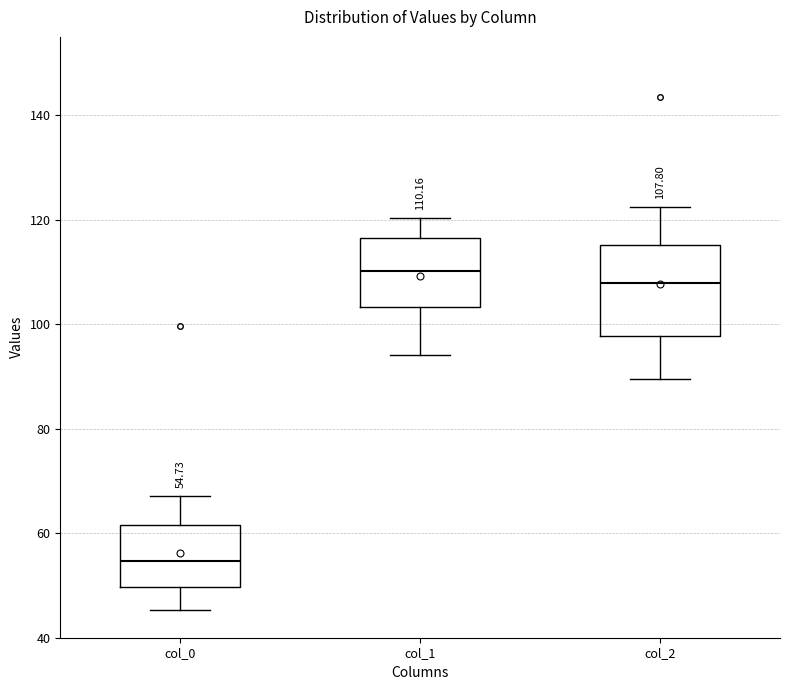

Comparing the boxes themselves (not the whiskers), which one is the tallest?

col_2